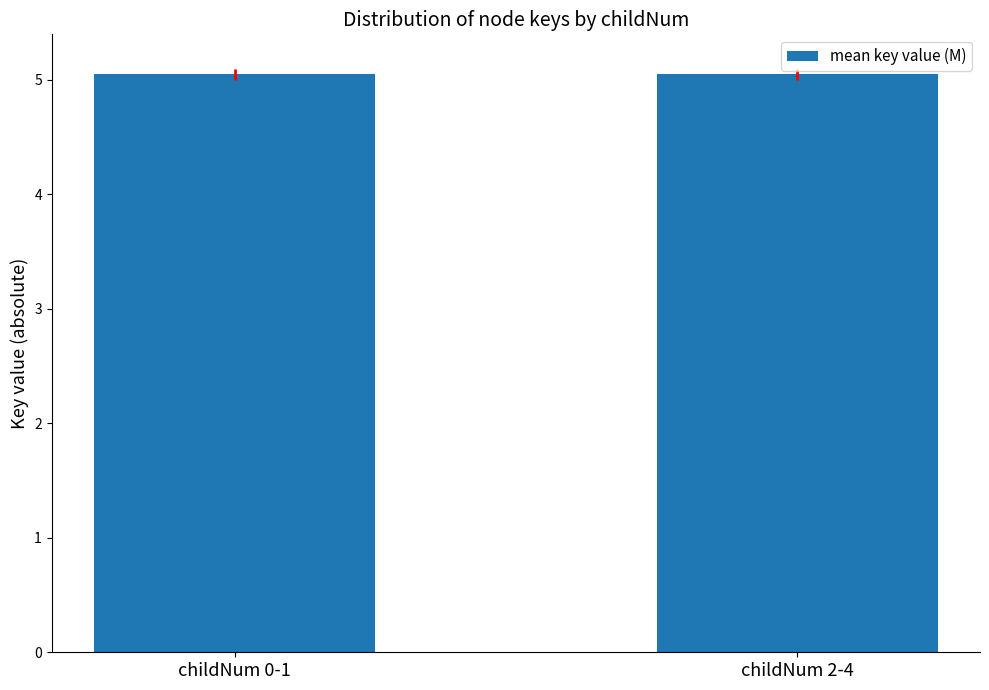

The chart shows a value of 6.7 at childNum 0-1. True or false?

False